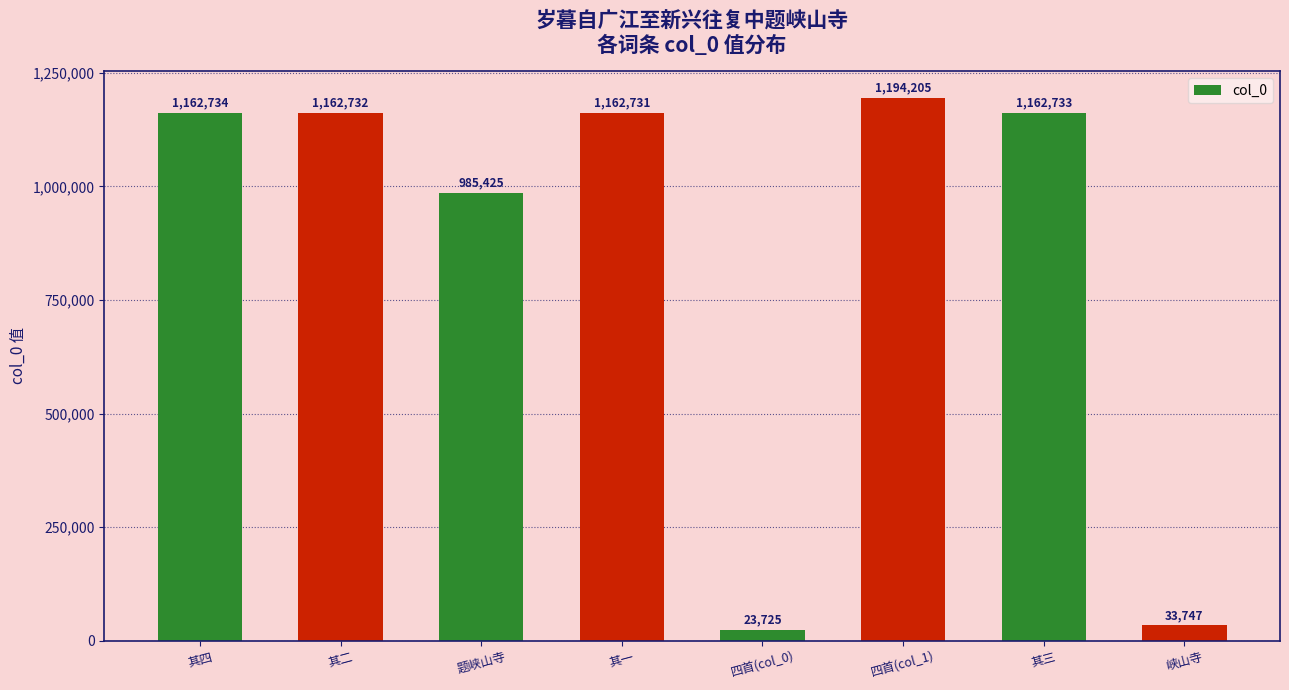

How many data points does each series have?

8